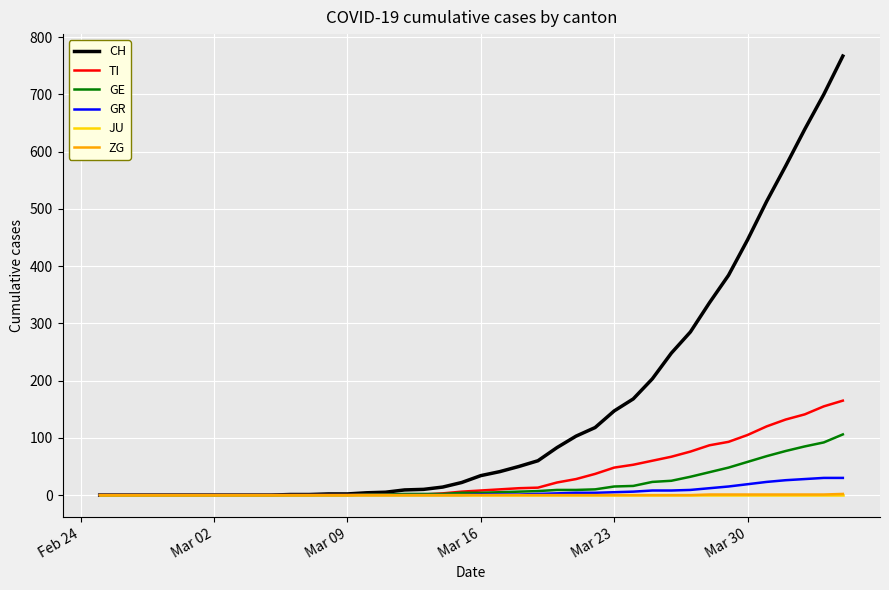

Which series has the widest spread of values?

CH